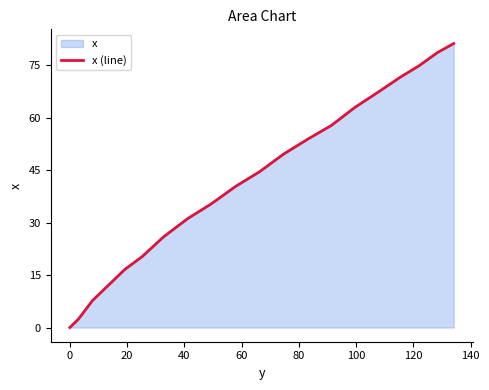

True or false: there are more than 1 points higher than both neighbors.

False